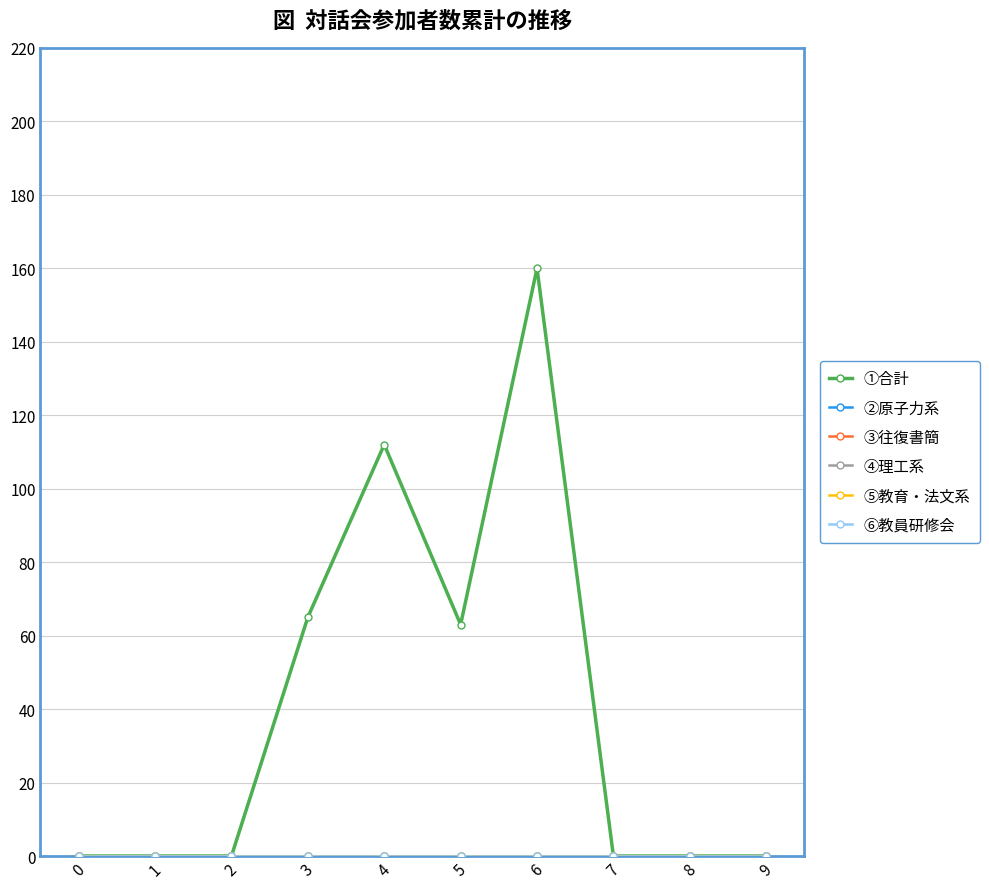

Does the chart have visible grid lines?

Yes